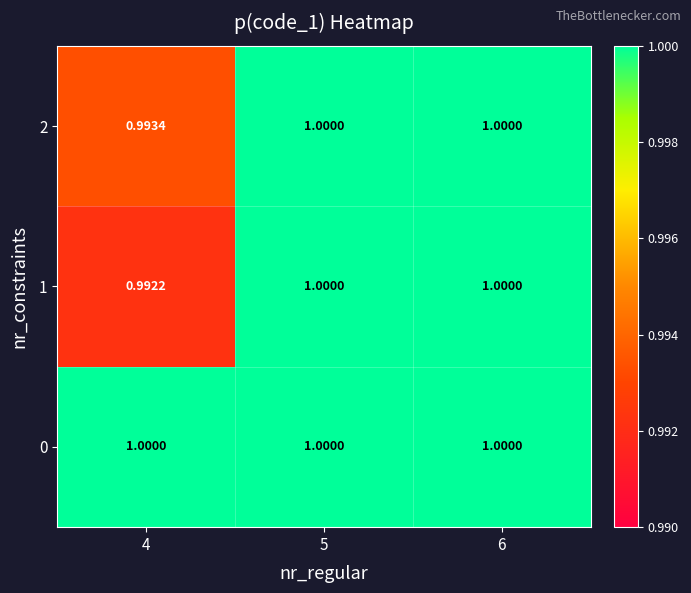

Is the value of 1 at 4 greater than the value of 0 at 6?

No